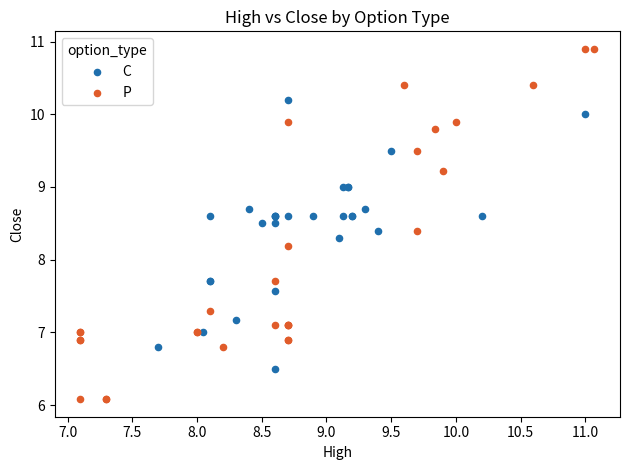

Which series has the widest spread of Y values?

P